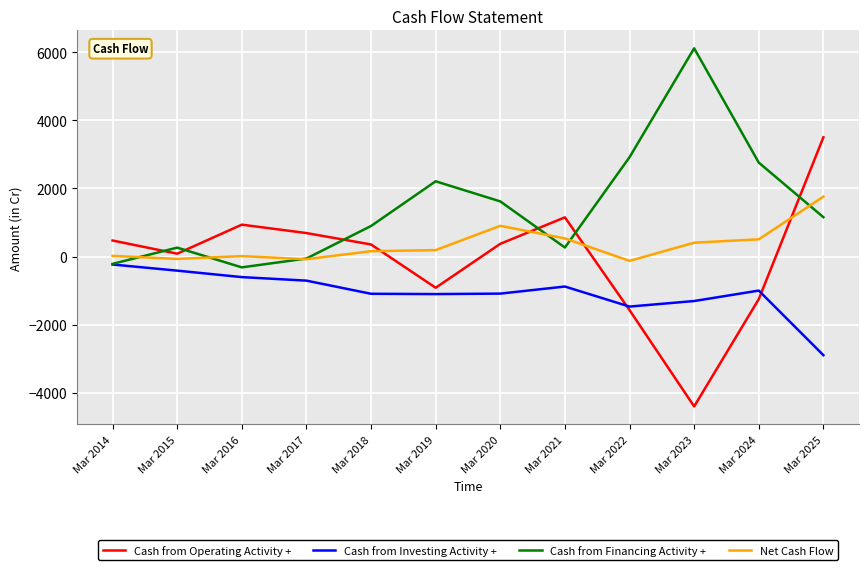

What are all the series names shown in the legend?

Cash from Operating Activity +, Cash from Investing Activity +, Cash from Financing Activity +, Net Cash Flow